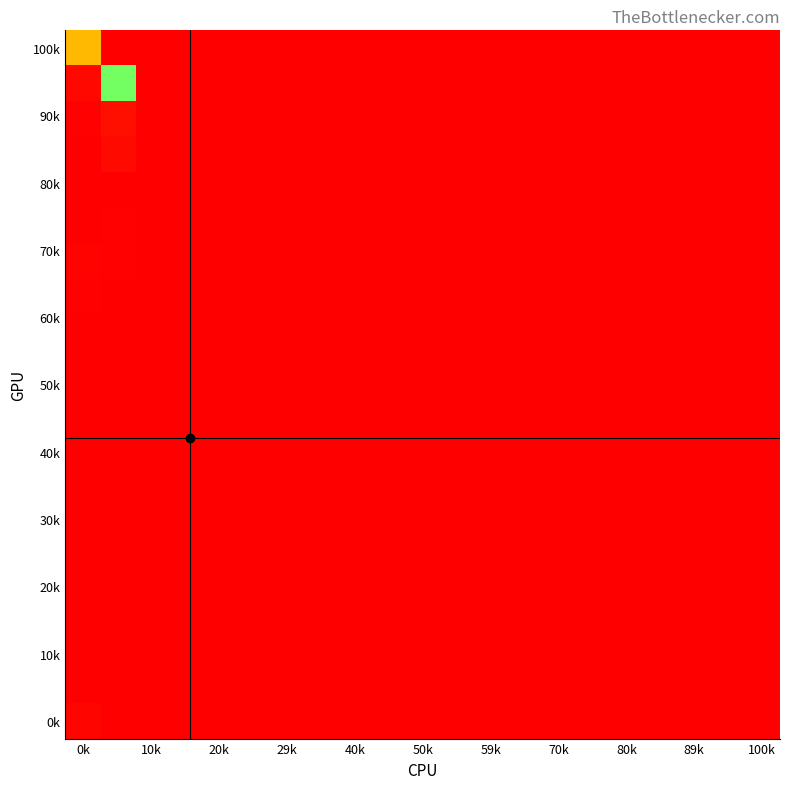

At how many categories does at least one series exceed 549?

1